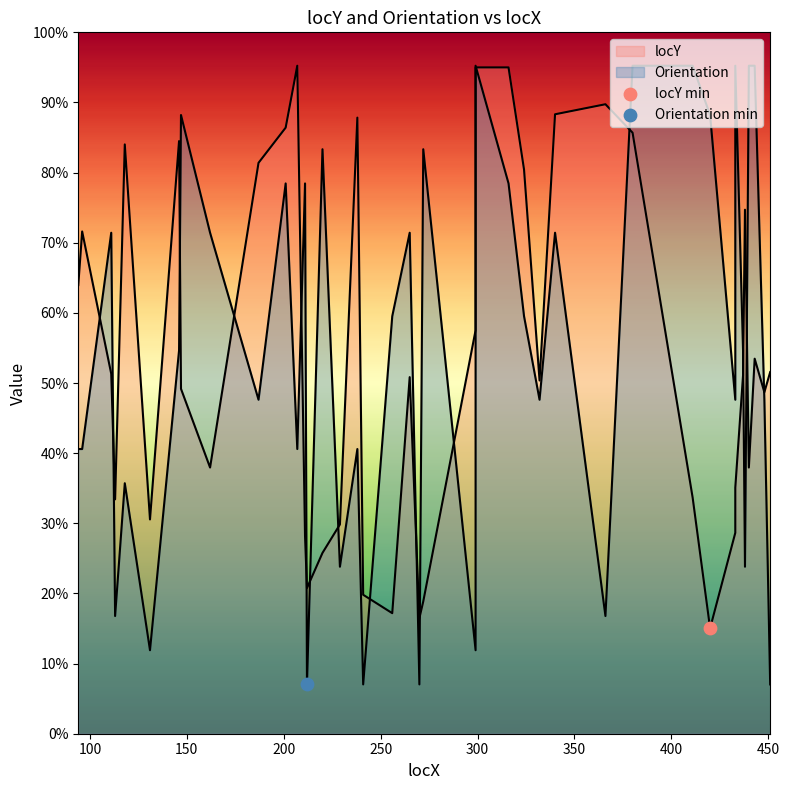

What is the change in value from 229 to 324?

+212.5